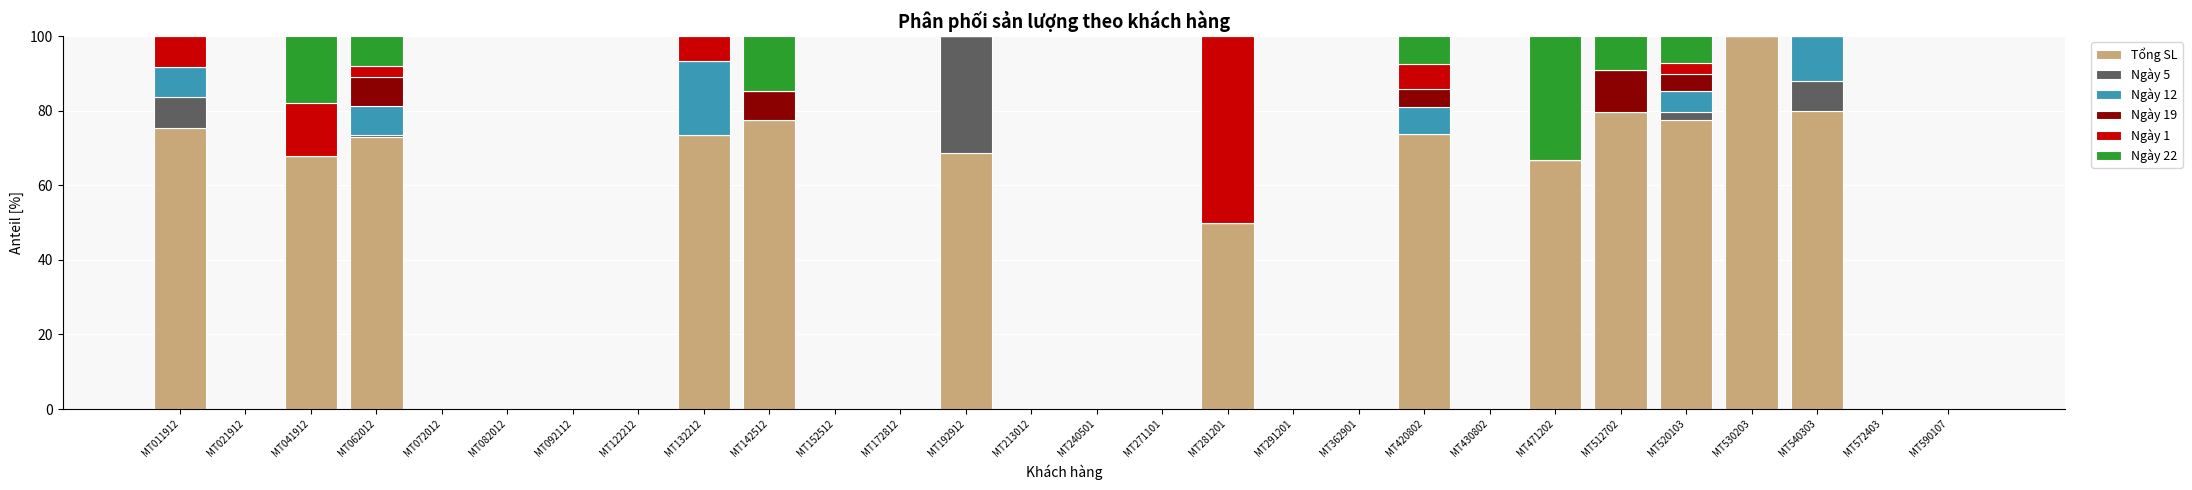

What is the maximum value for Tổng SL?

100.0